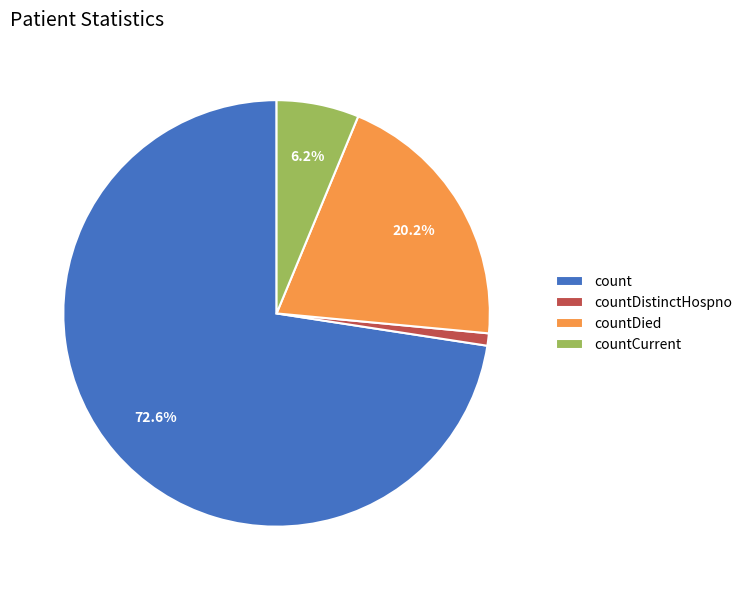

To the nearest percent, what percentage of the pie is count?

73%